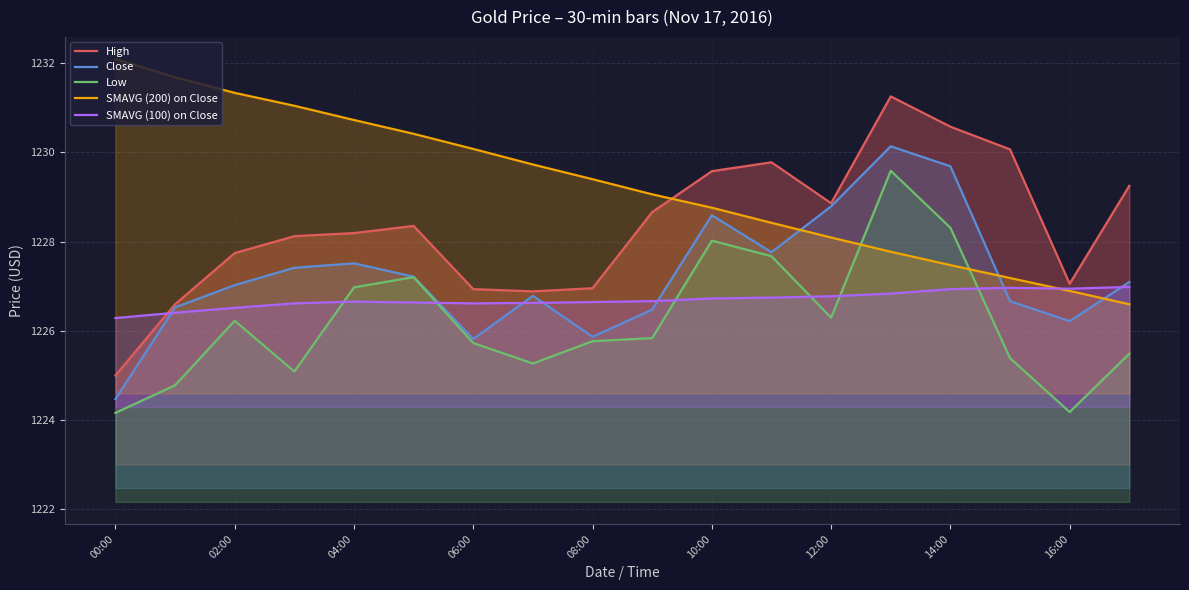

What is the approximate value of SMAVG (100) on Close at 14:00?

1226.9